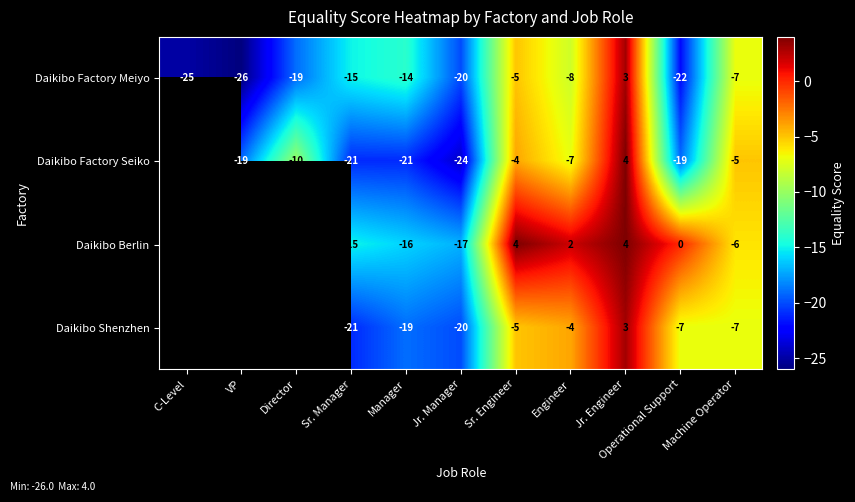

Is the value of Daikibo Shenzhen at Sr. Engineer greater than the value of Daikibo Berlin at Machine Operator?

Yes